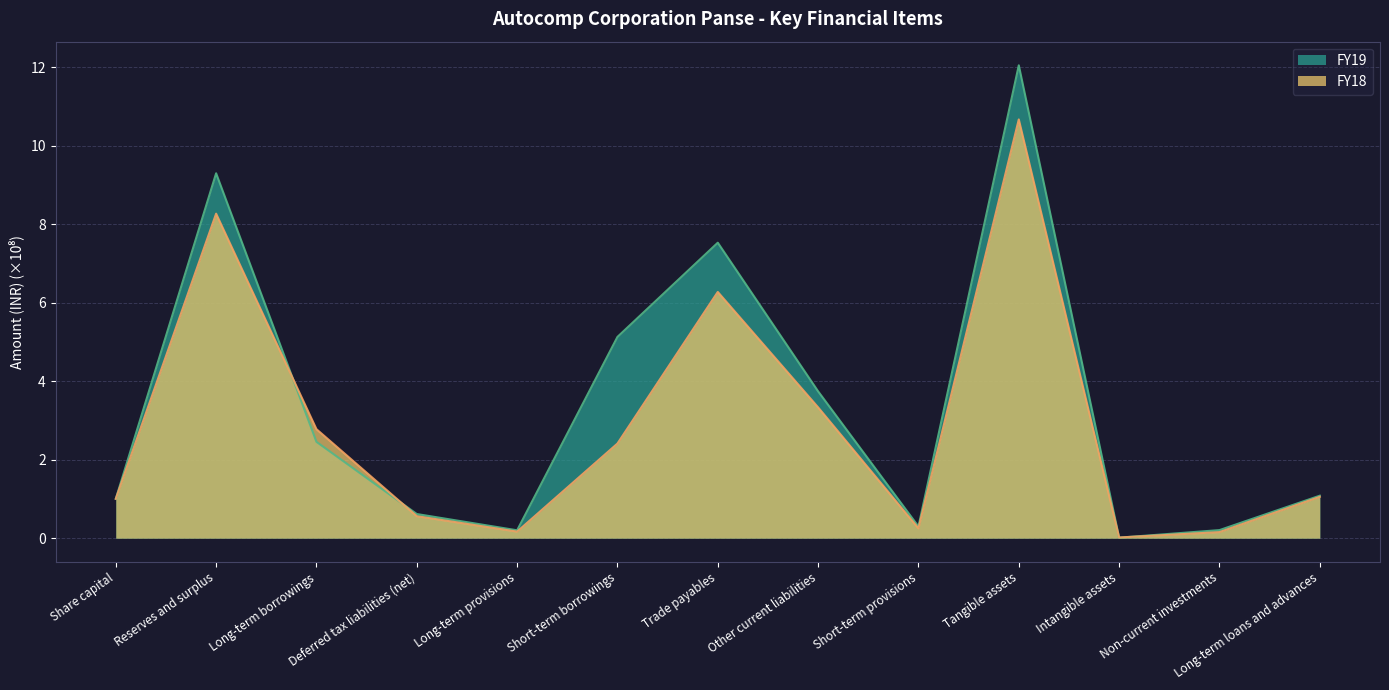

At how many categories does at least one series exceed 7?

3